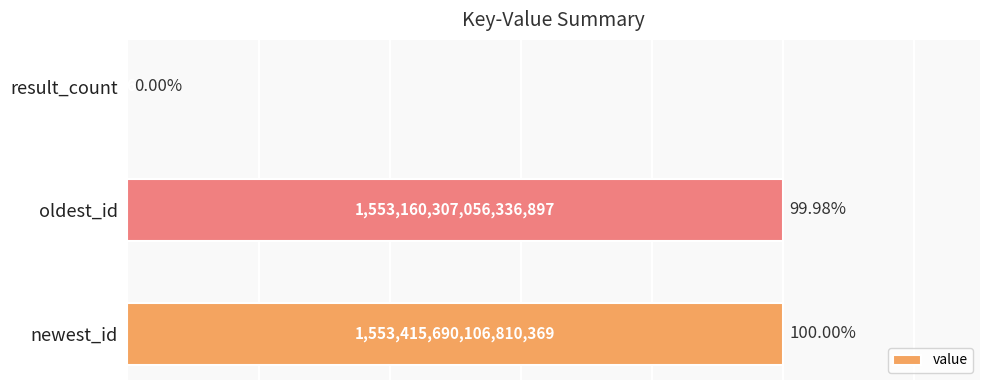

What is the maximum value shown in the chart?

100.0